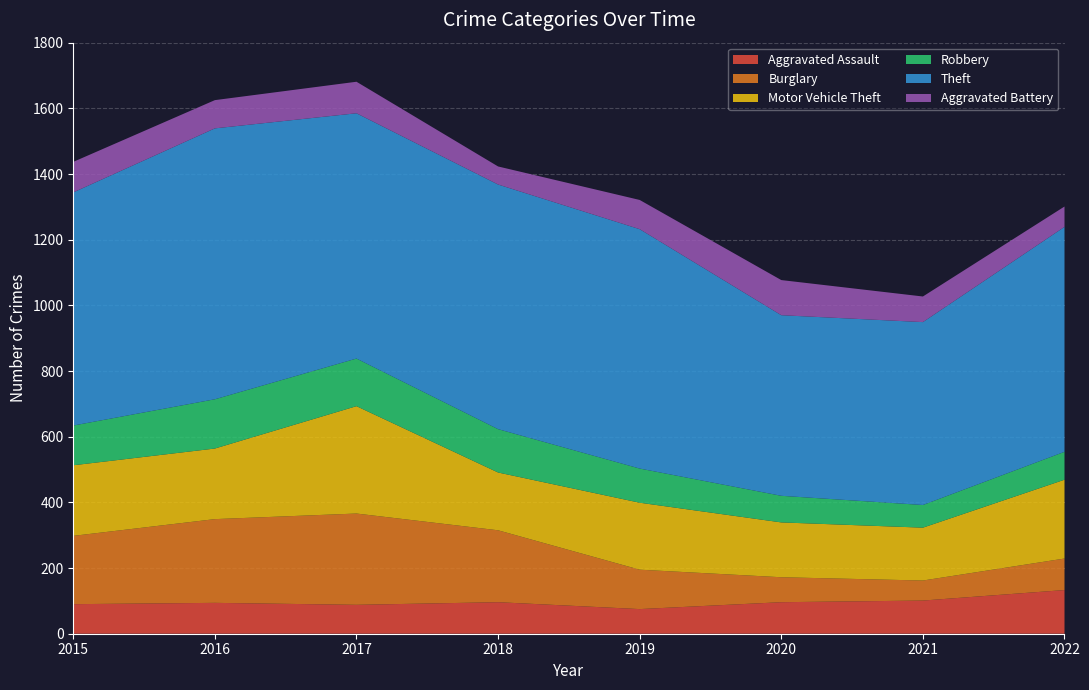

Reading left to right, list all the values displayed in this chart.

Aggravated Assault: 2015=90	2016=94	2017=88	2018=96	2019=75	2020=96	2021=101	2022=133
Burglary: 2015=208	2016=255	2017=278	2018=219	2019=120	2020=76	2021=61	2022=96
Motor Vehicle Theft: 2015=215	2016=215	2017=327	2018=176	2019=204	2020=167	2021=161	2022=240
Robbery: 2015=121	2016=150	2017=145	2018=132	2019=104	2020=81	2021=69	2022=85
Theft: 2015=710	2016=825	2017=747	2018=745	2019=729	2020=550	2021=557	2022=685
Aggravated Battery: 2015=93	2016=86	2017=96	2018=55	2019=89	2020=107	2021=78	2022=62